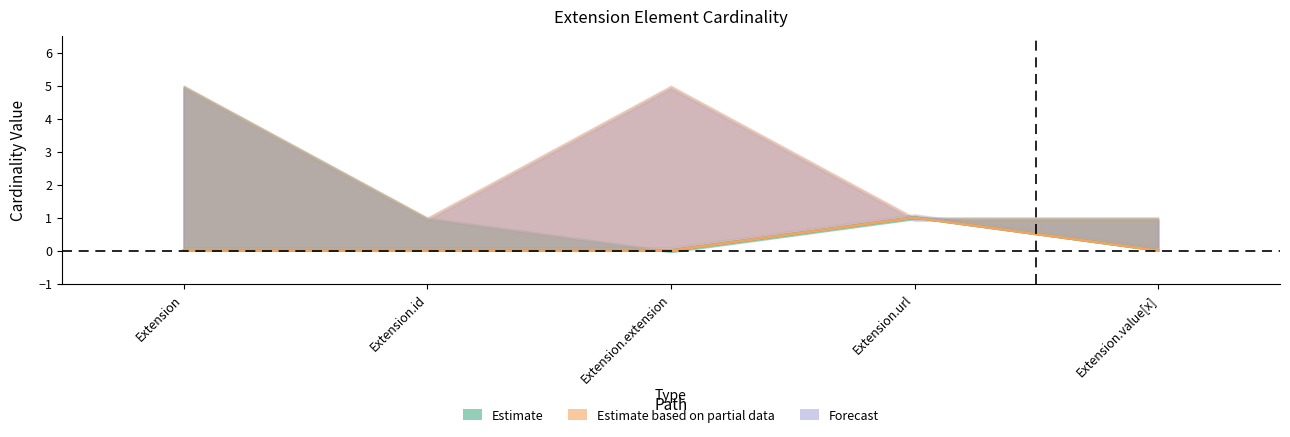

Is it true that Min equals 0 at Extension.value[x]?

False